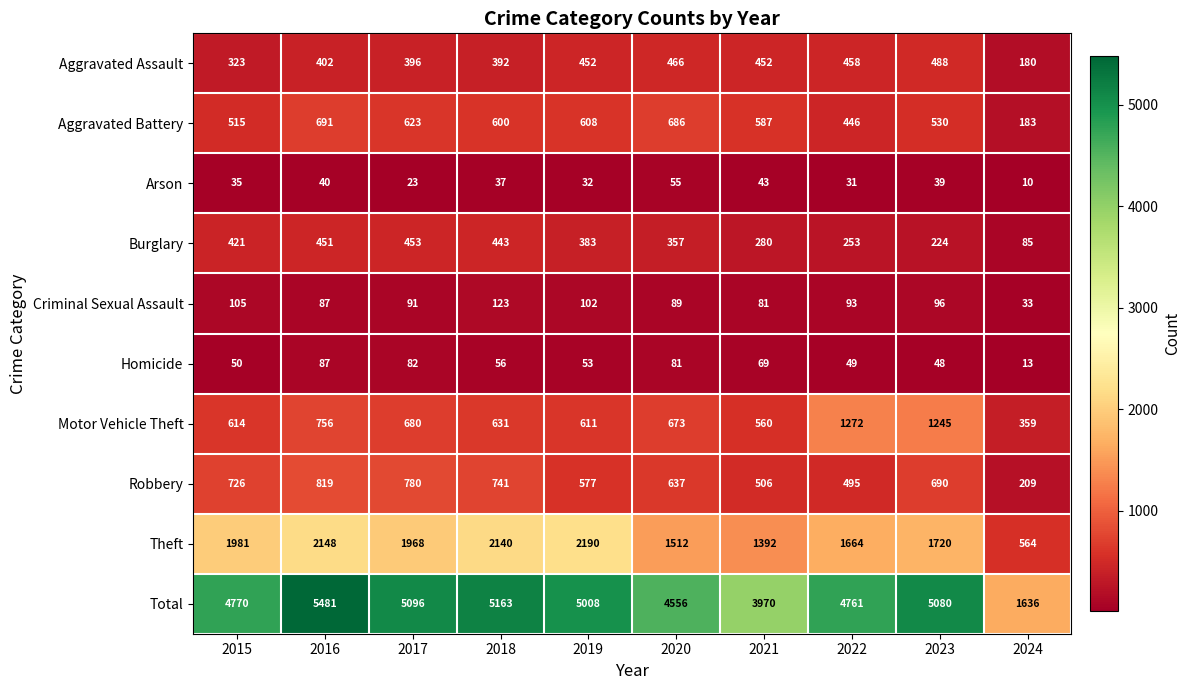

What is the total value across all series at 2015?

9540